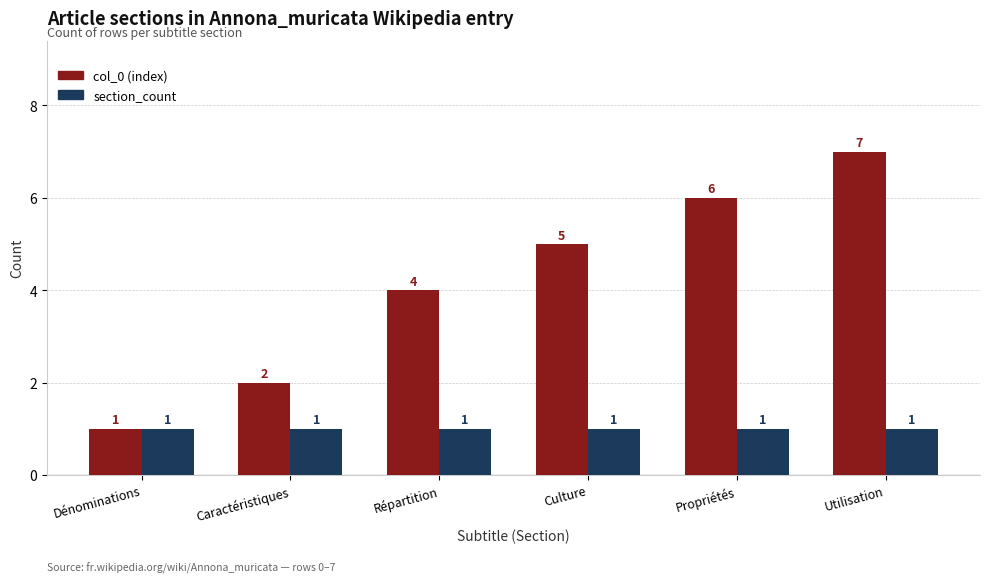

Which series has the largest range (max minus min)?

col_0 (index)